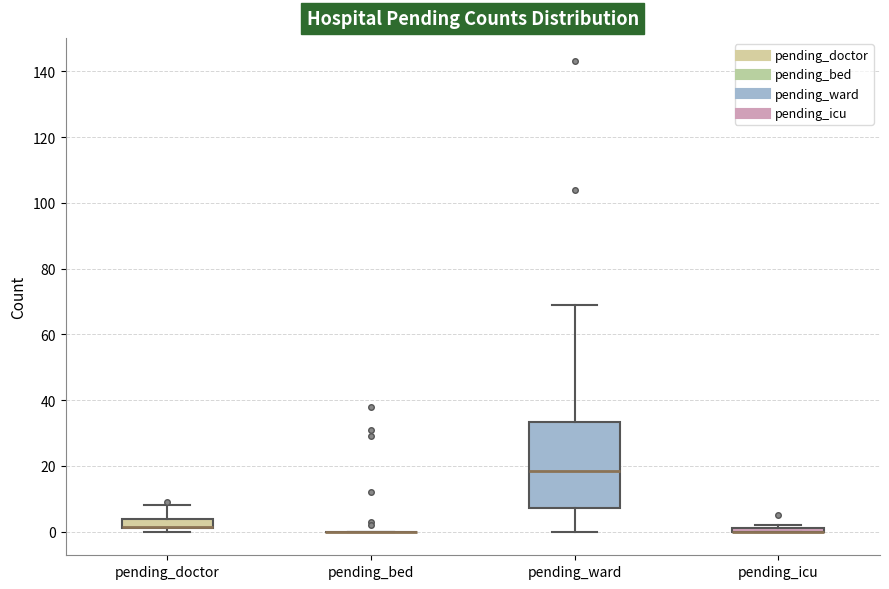

Where does the upper whisker of the box for pending_doctor end on the y-axis? The values are not printed on the chart, so give them approximately, as read against the axis.

8